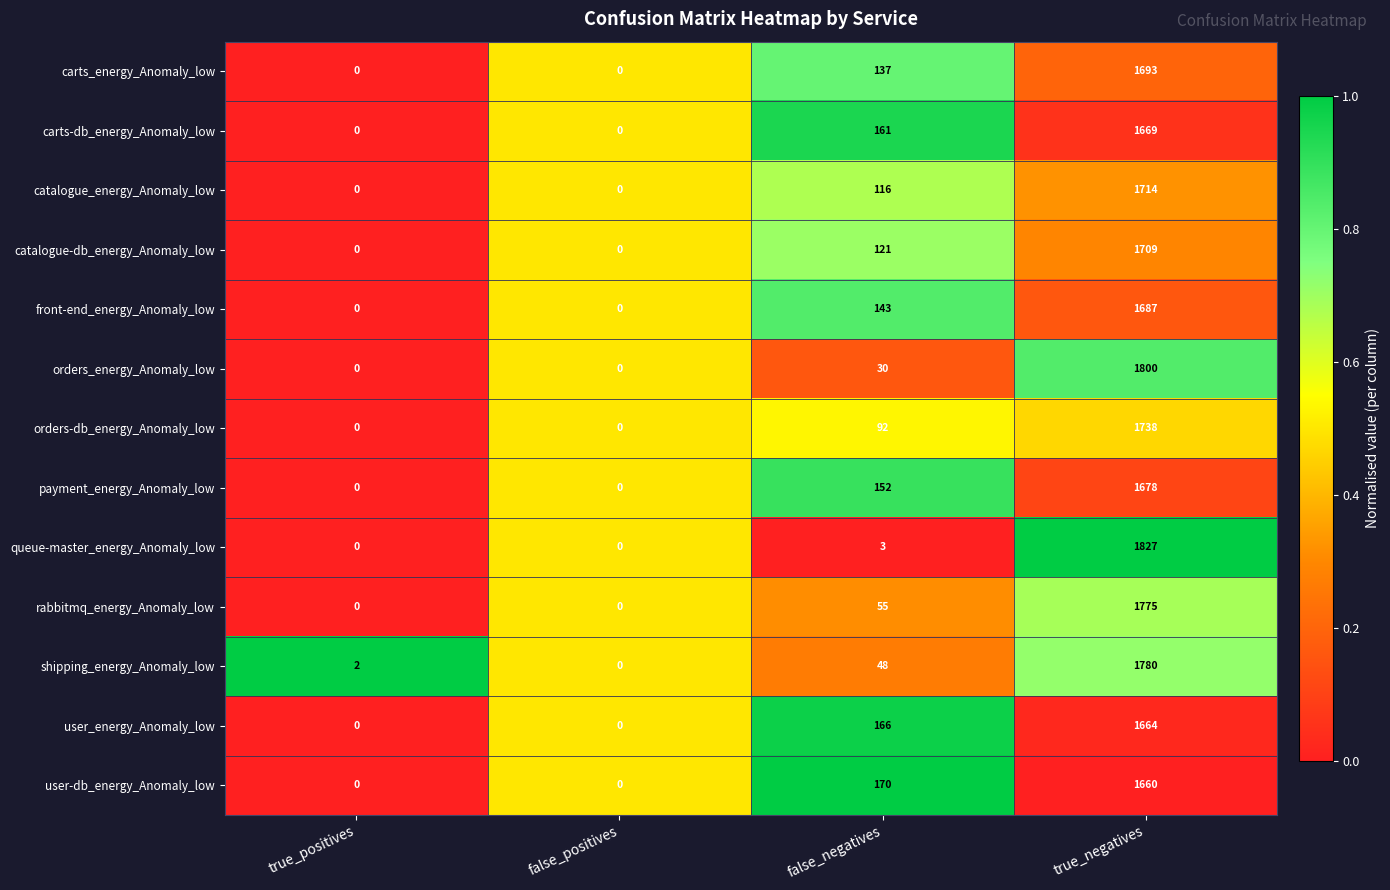

What is the spread (max minus min) of values at true_negatives?

167